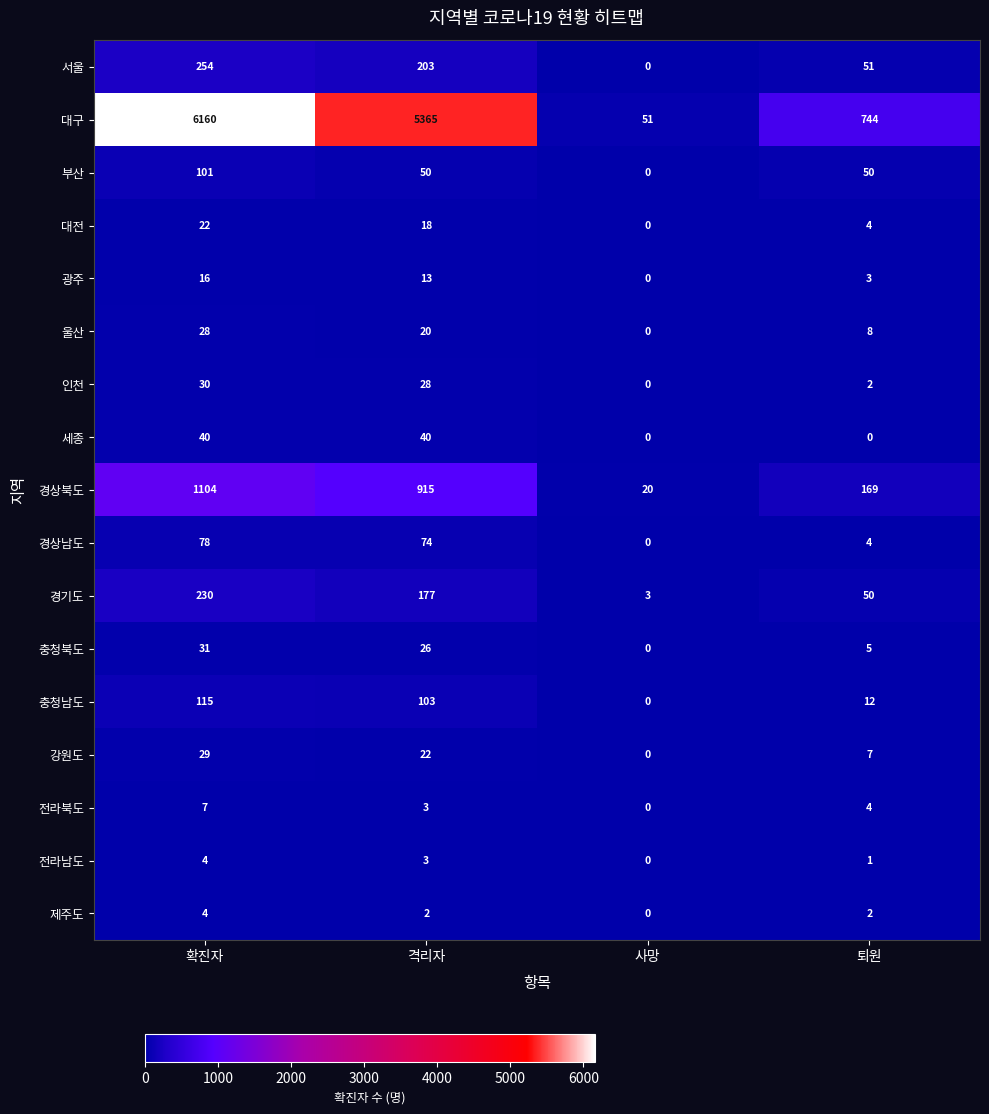

At which category is the sum across all series the highest?

확진자